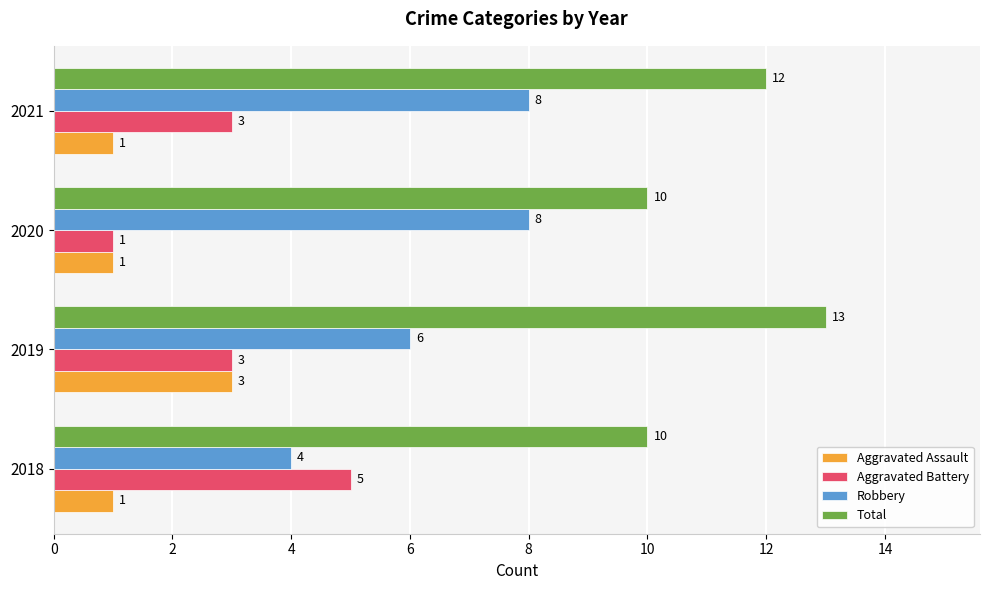

True or false: Robbery has a value of 4 at 2021.

False